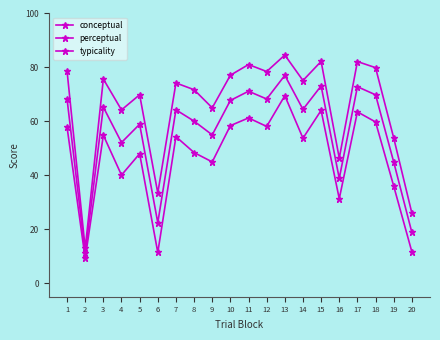

Does the chart have visible grid lines?

No